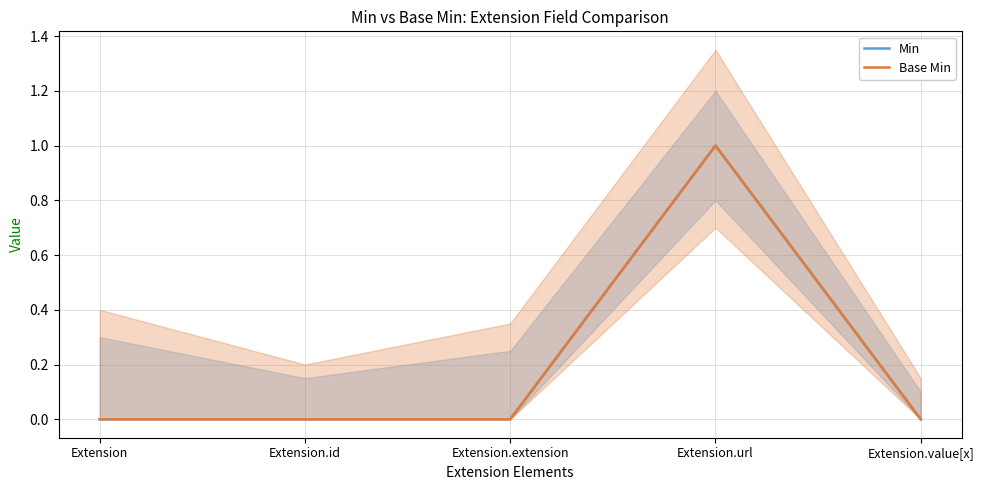

What is the label of the 2nd point from the right?

Extension.url